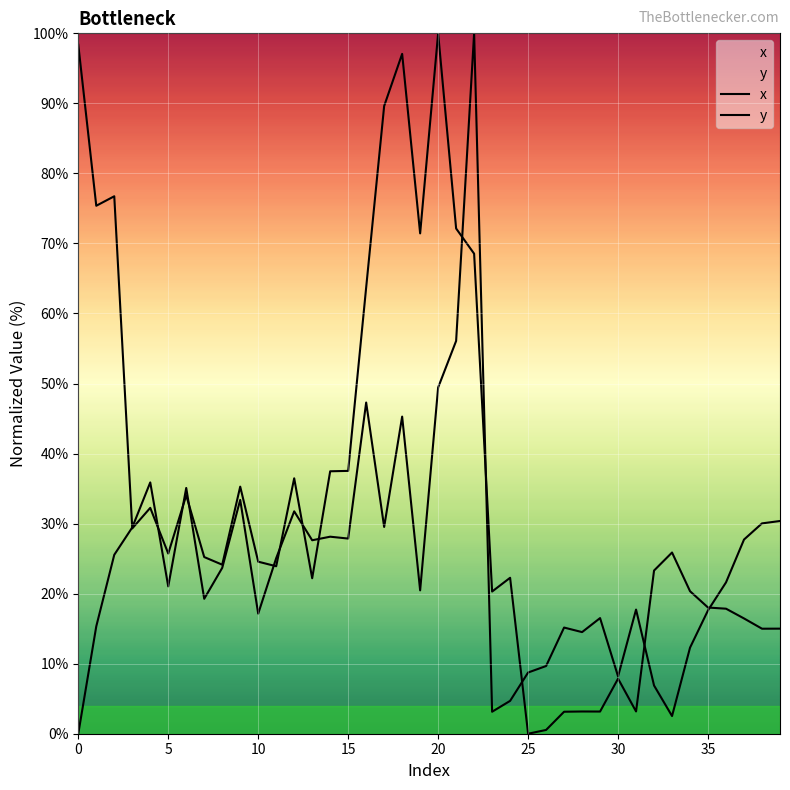

What are all the series names shown in the legend?

x, y